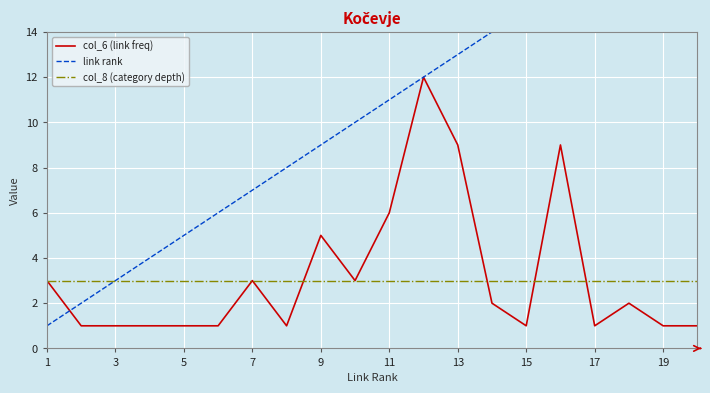

Is it true that col_8 (category depth) equals 1 at 15?

False